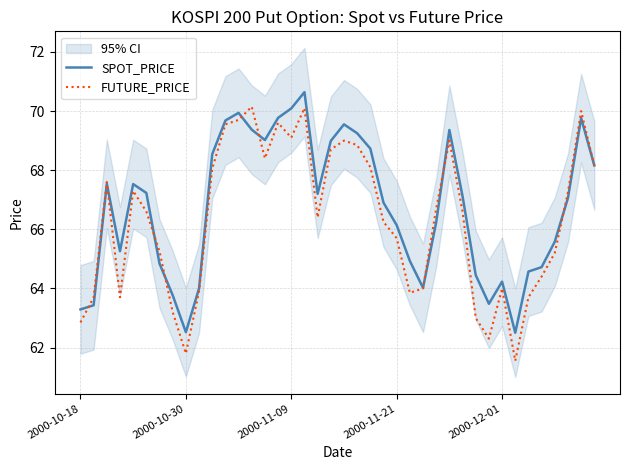

Which category has the highest value in the FUTURE_PRICE series?

13